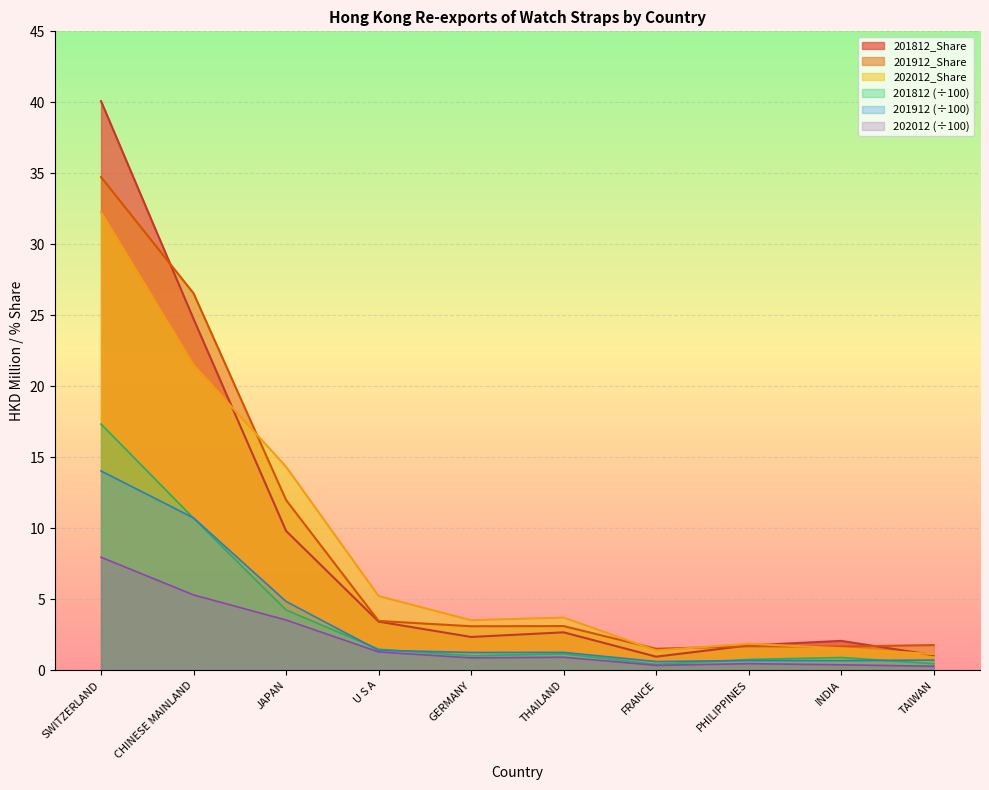

In 201812_Share, how many points are higher than both neighbors (excluding endpoints)?

2